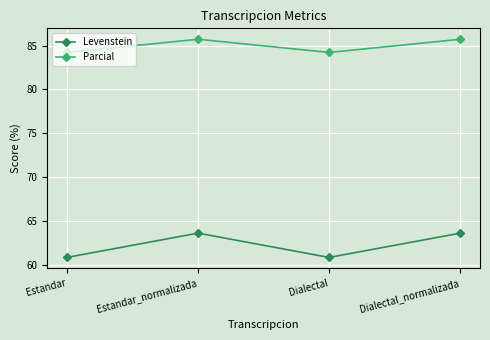

Which series has the widest spread of values?

Levenstein